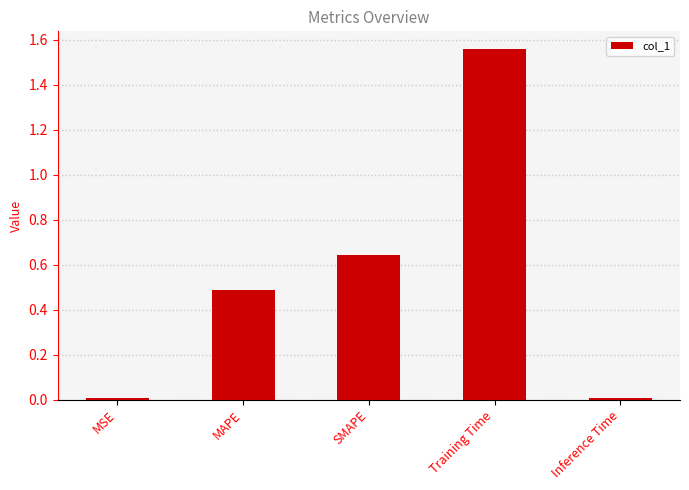

The value at MSE is 0.0. True or false?

True